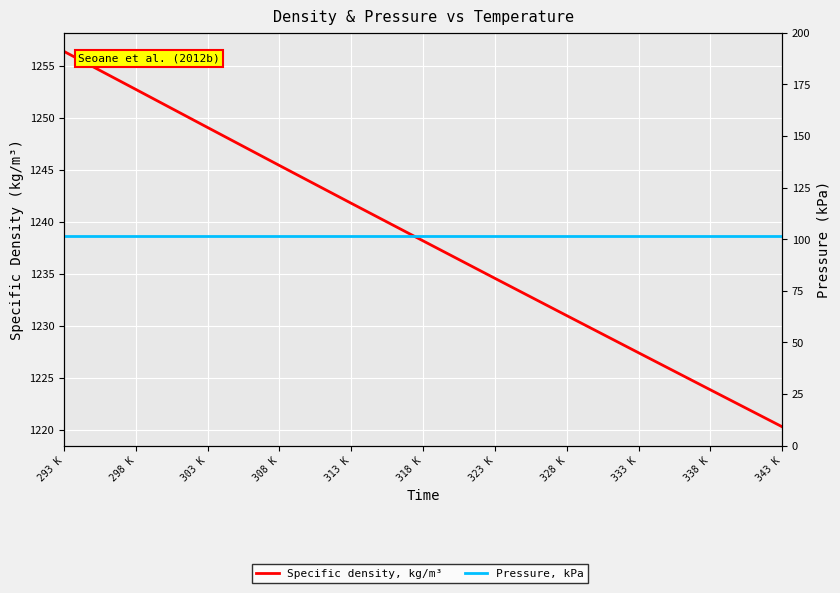

What is the smallest value displayed?

101.3